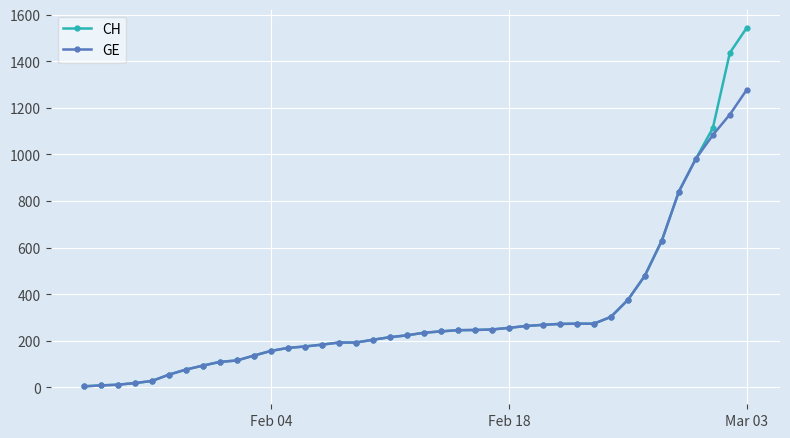

Which series has the widest spread of values?

CH